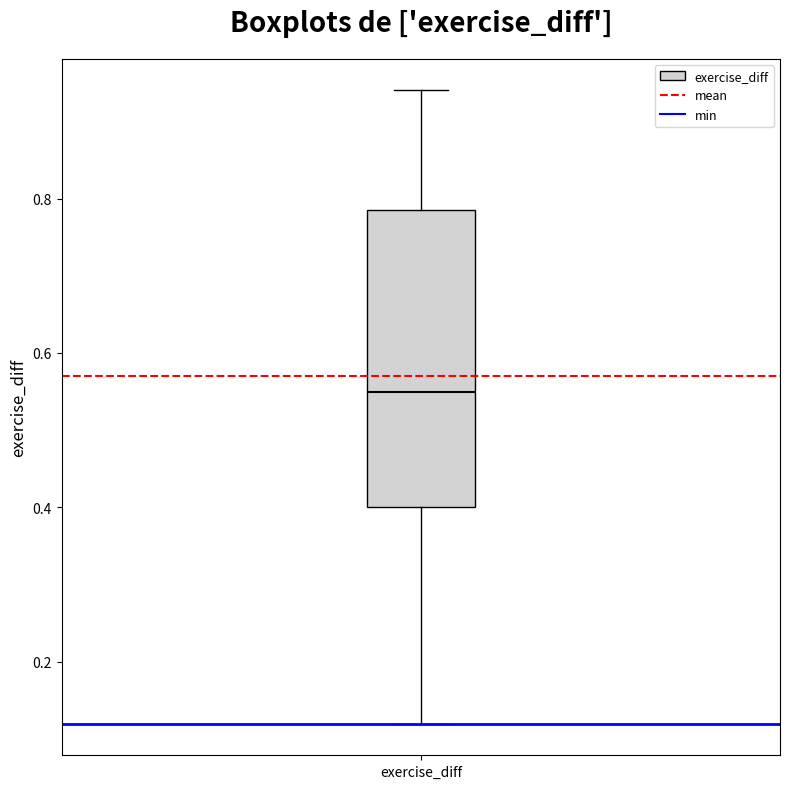

Where is the upper edge of the box for exercise_diff on the y-axis? The values are not printed on the chart, so give them approximately, as read against the axis.

0.78